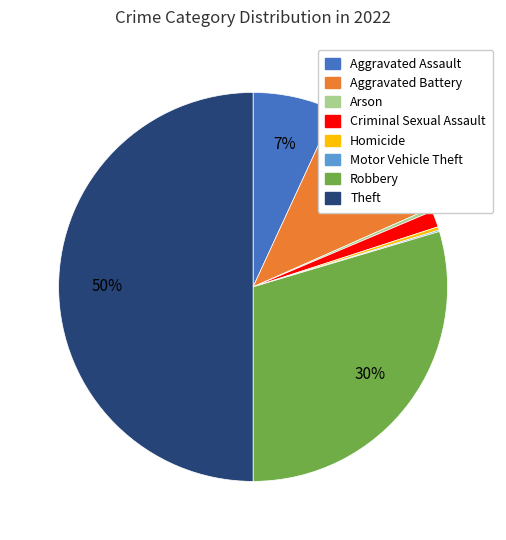

To the nearest percent, what is the average slice percentage?

12%